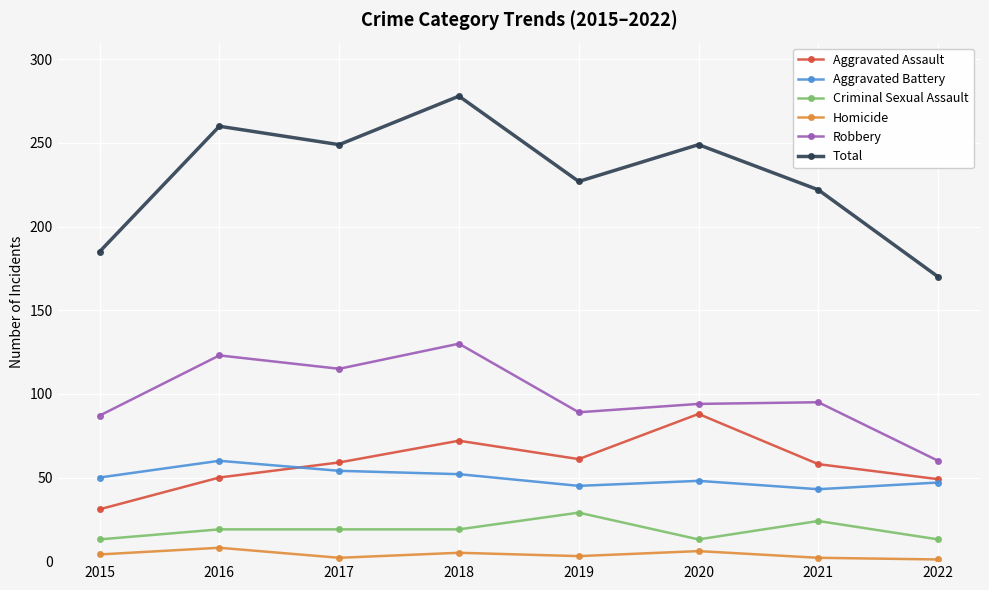

What is the total value across all series at 2021?

444